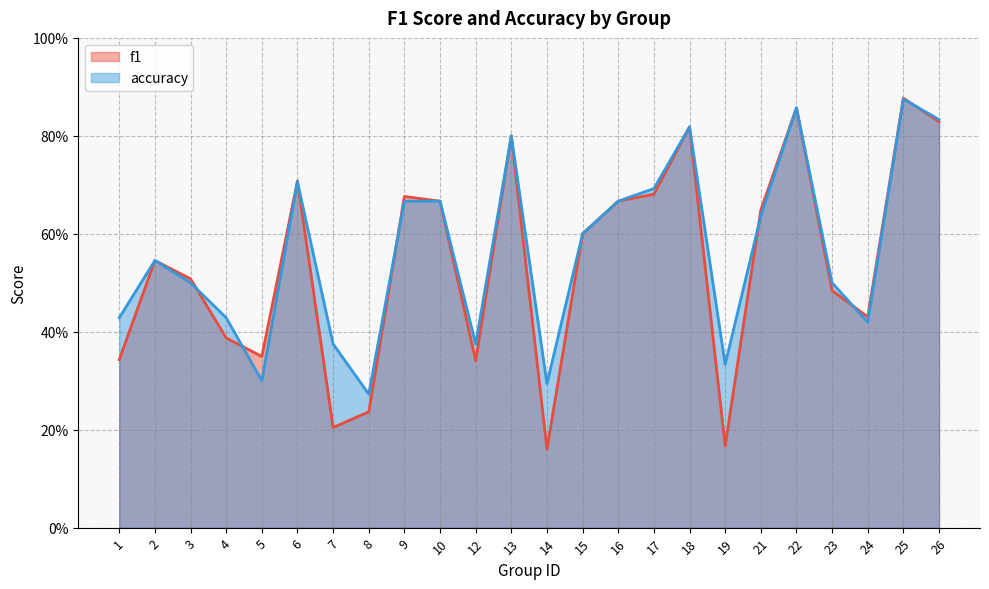

Read the f1 value at 9.

0.7